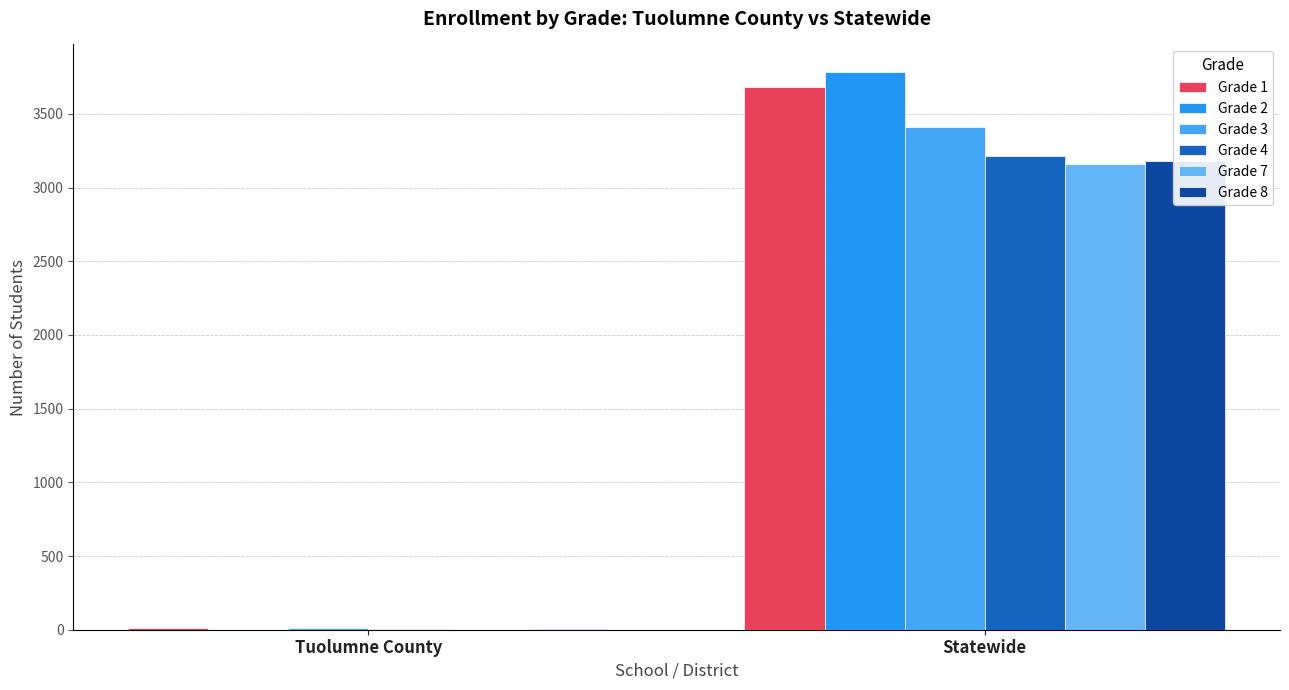

Rank the categories by Grade 7 value from highest to lowest.

Statewide, Tuolumne County